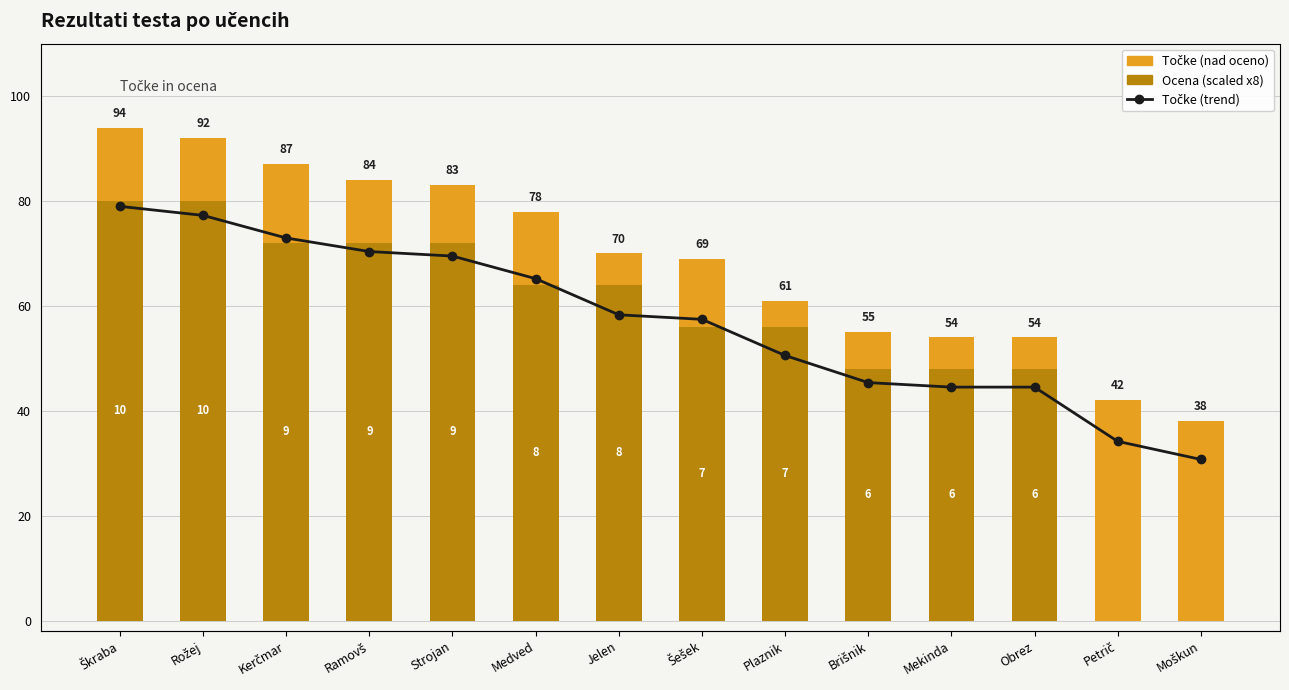

Which series has the largest total across all categories?

Točke (trend)